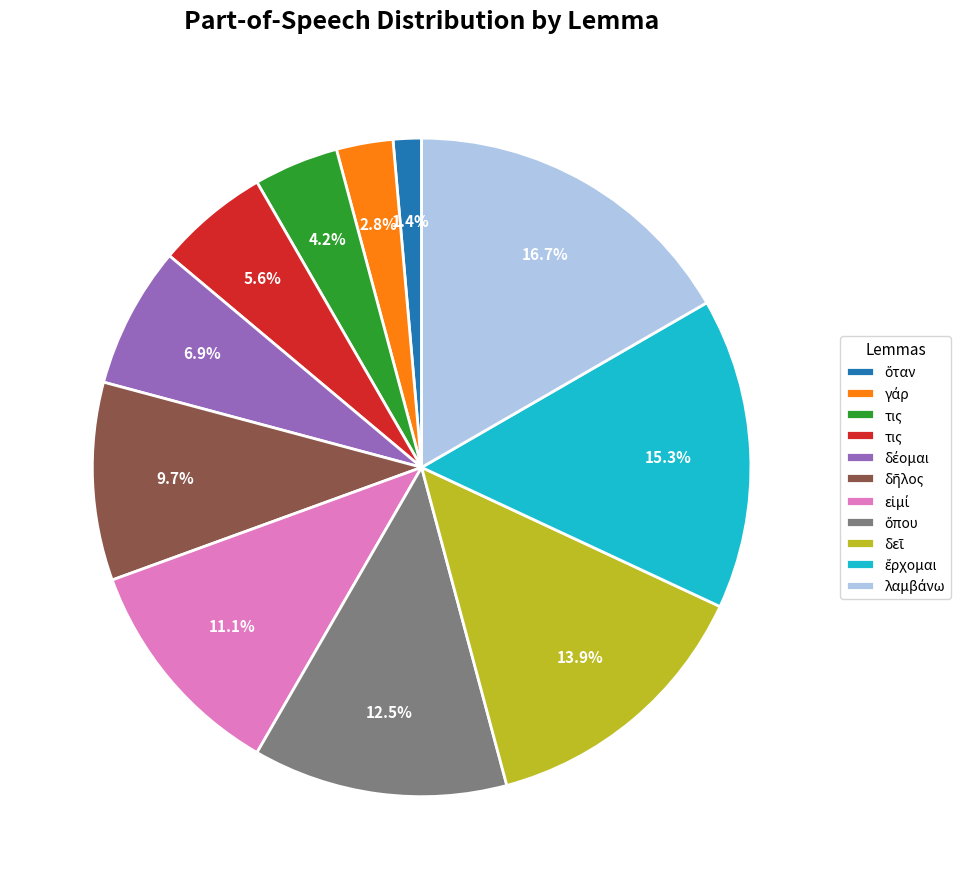

Is there a majority slice in this chart?

No